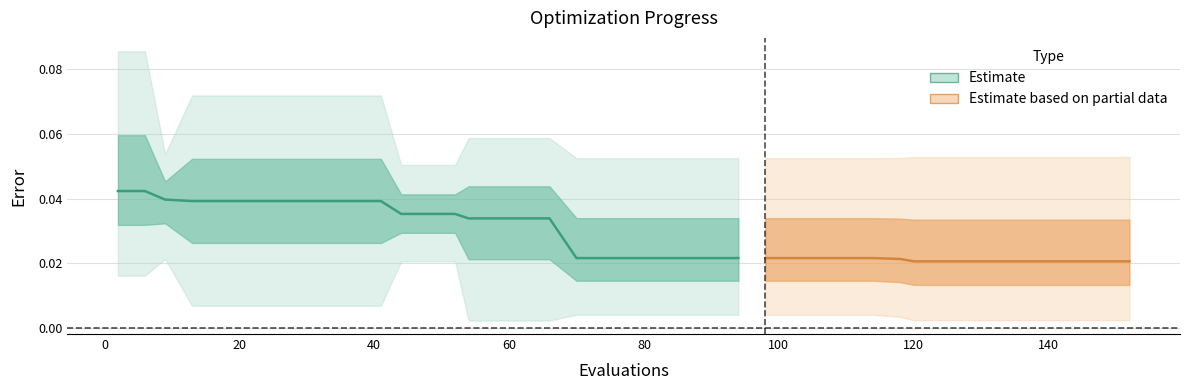

What is the sum of all values?

0.8